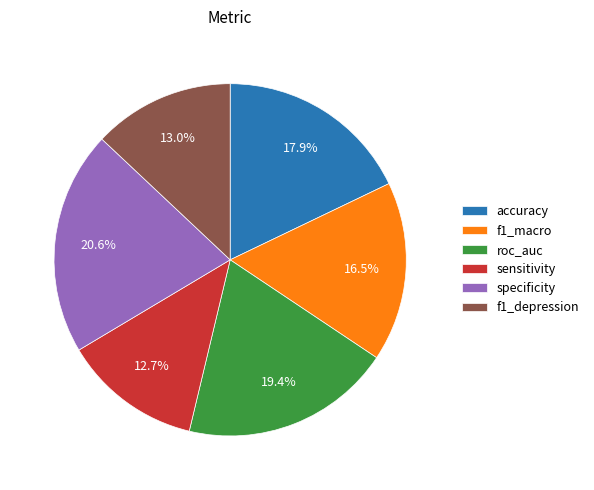

What percentage is the specificity slice, to the nearest percent?

21%